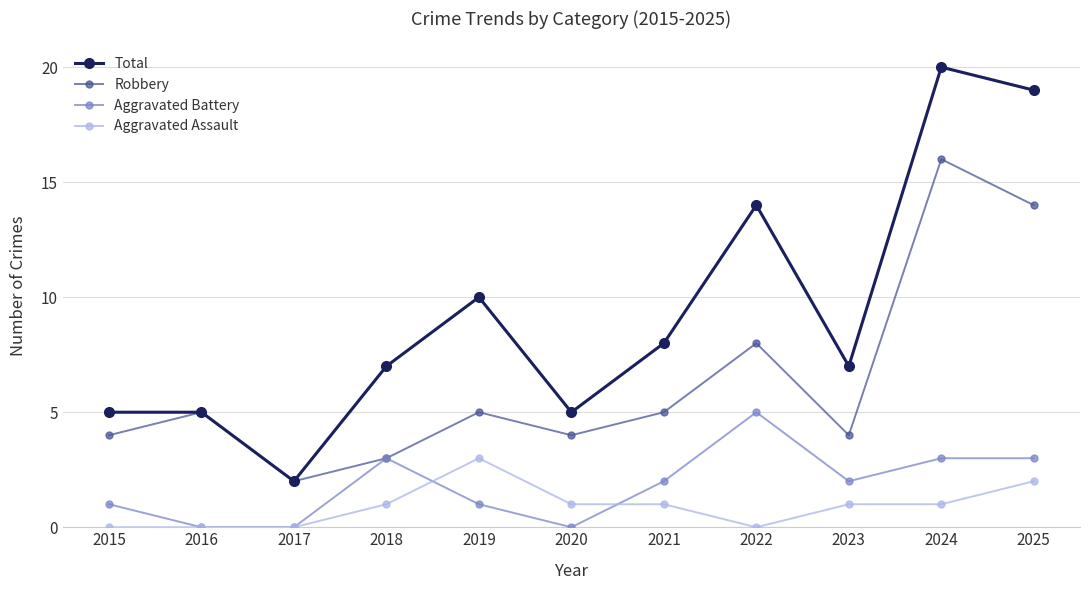

Reading left to right, what are all the values shown in this chart?

Total: 2015=5	2016=5	2017=2	2018=7	2019=10	2020=5	2021=8	2022=14	2023=7	2024=20	2025=19
Robbery: 2015=4	2016=5	2017=2	2018=3	2019=5	2020=4	2021=5	2022=8	2023=4	2024=16	2025=14
Aggravated Battery: 2015=1	2016=0	2017=0	2018=3	2019=1	2020=0	2021=2	2022=5	2023=2	2024=3	2025=3
Aggravated Assault: 2015=0	2016=0	2017=0	2018=1	2019=3	2020=1	2021=1	2022=0	2023=1	2024=1	2025=2